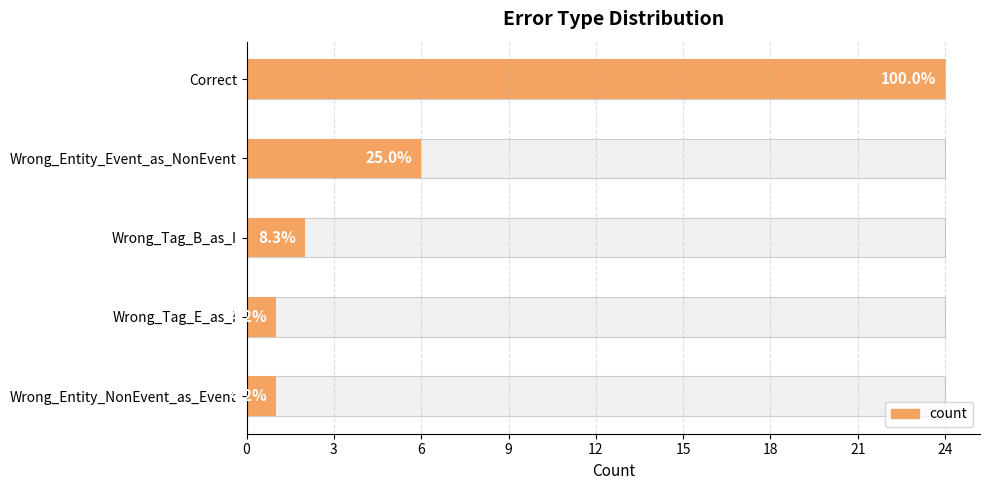

What is the difference between the maximum and minimum values?

23